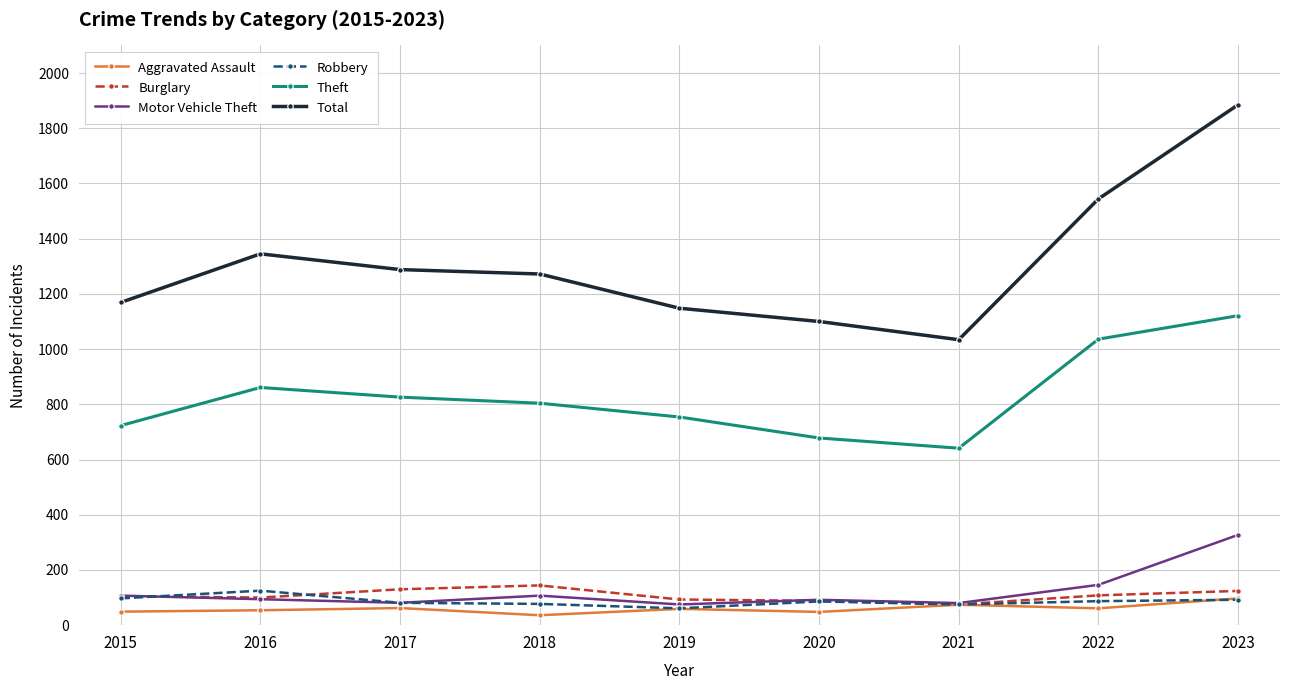

What is the value of the Theft point at the 2nd from the left?

861